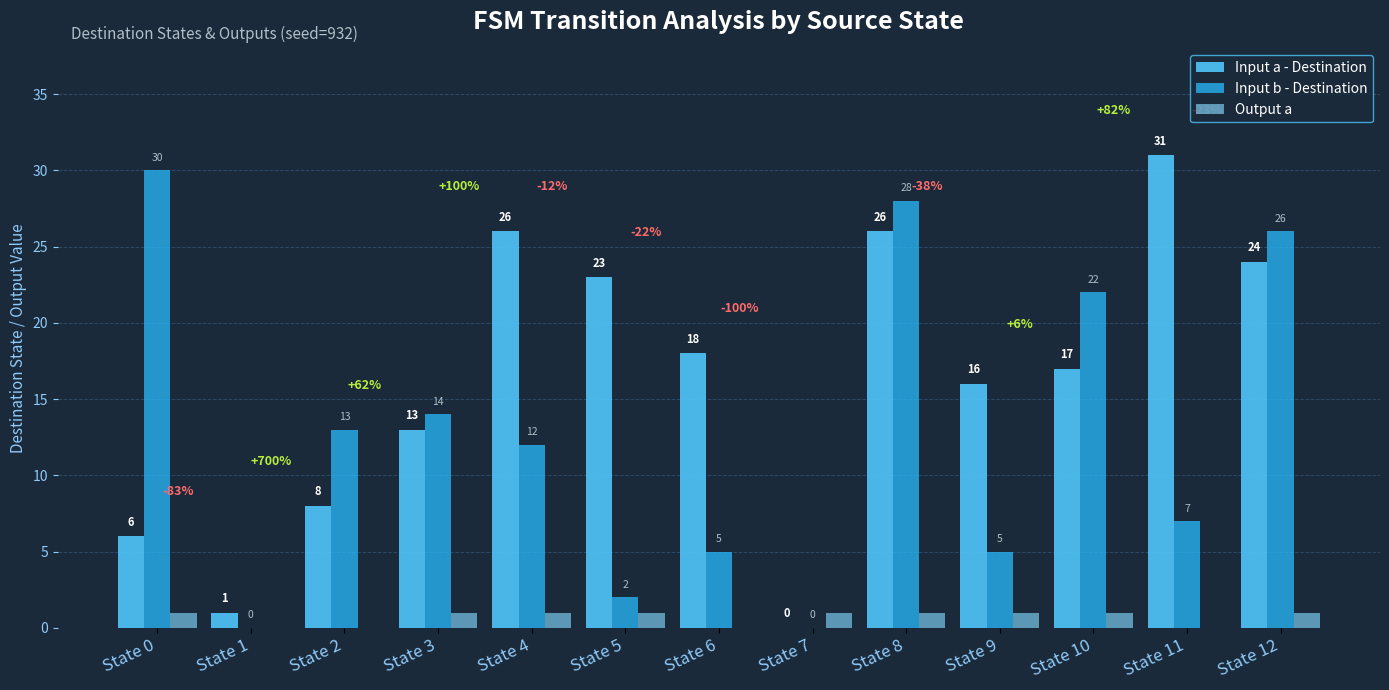

The Output a series shows 1 at State 0. True or false?

True